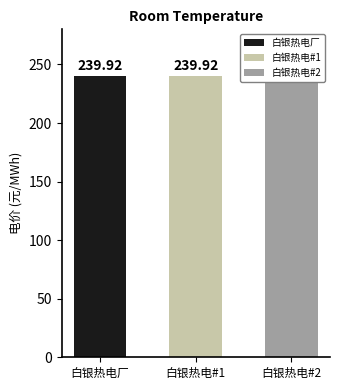

How many categories are shown in the chart?

3